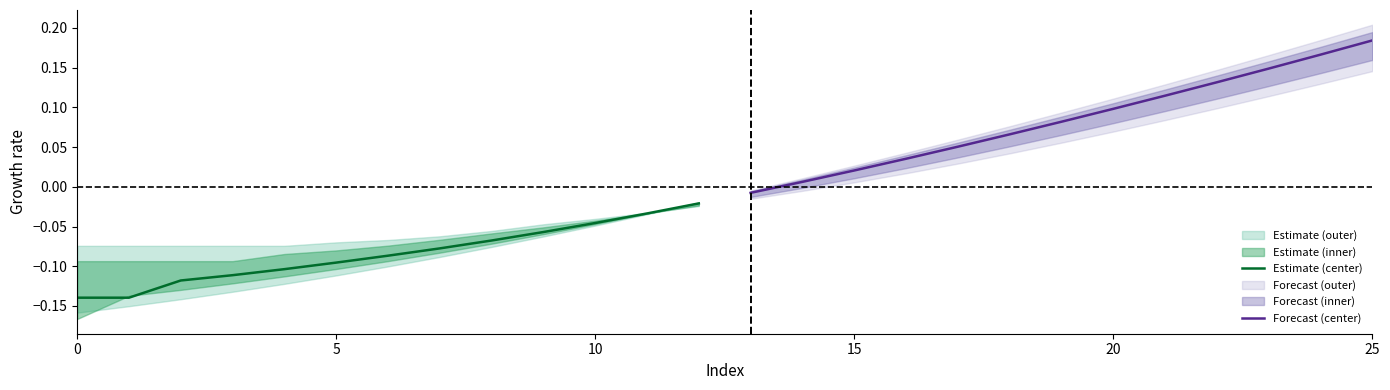

Between 5 and 12, which is larger?

12